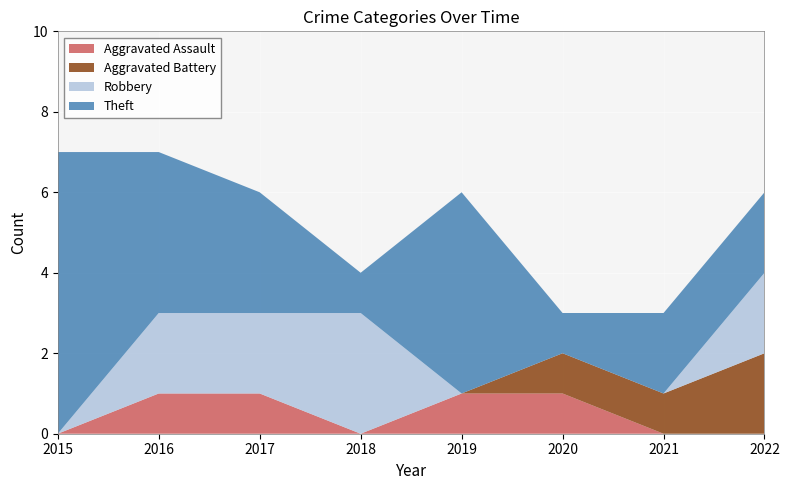

Reading left to right, what are all the values shown in this chart?

Aggravated Assault: 0	1	1	0	1	1	0	0
Aggravated Battery: 0	0	0	0	0	1	1	2
Robbery: 0	2	2	3	0	0	0	2
Theft: 7	4	3	1	5	1	2	2